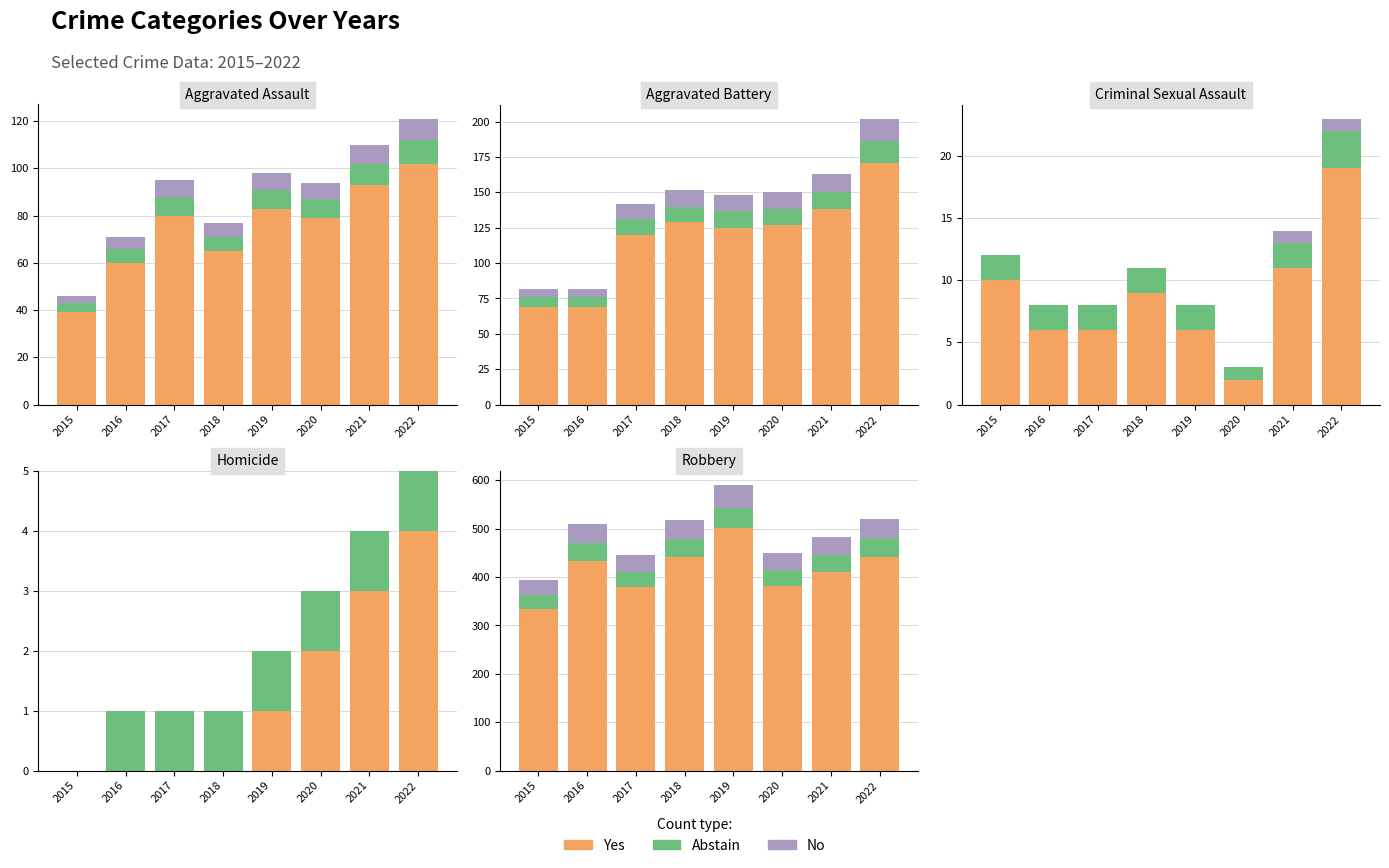

What is the approximate value of Yes at 2020?

382